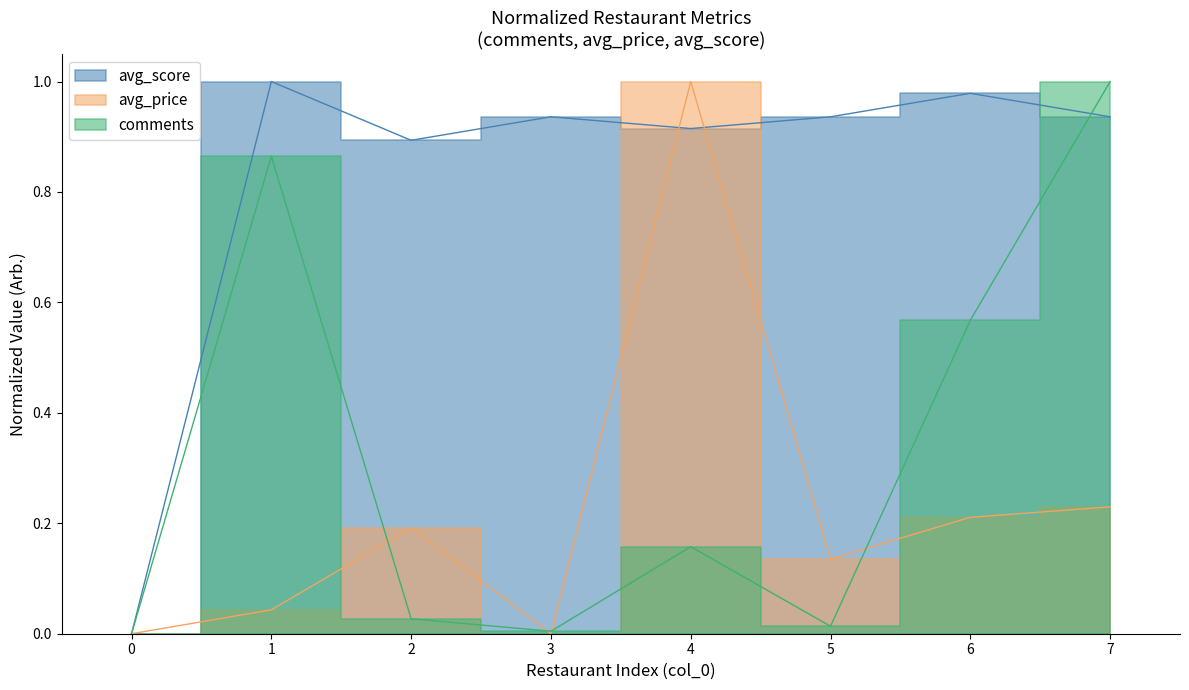

Rank the series by their average value, from lowest to highest.

avg_price, comments, avg_score